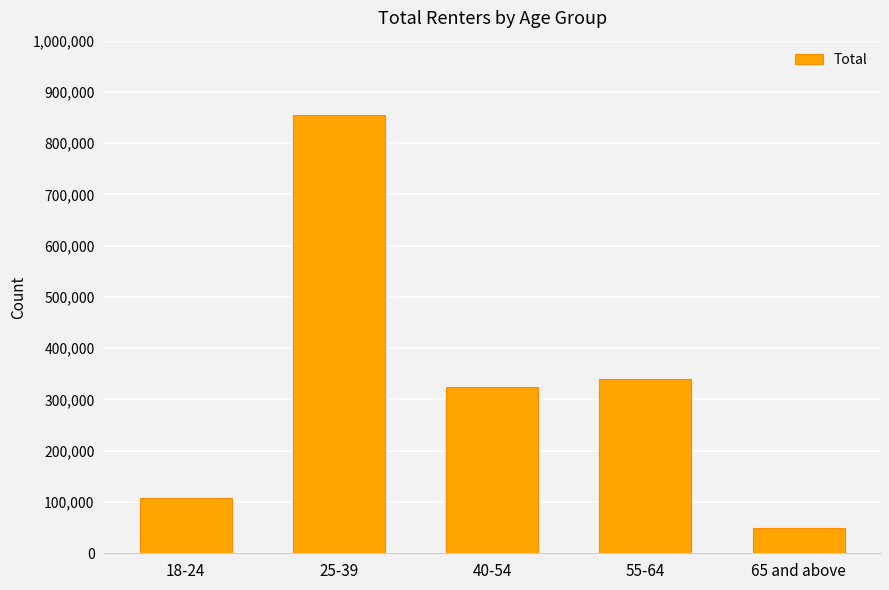

Are the bars horizontal?

No